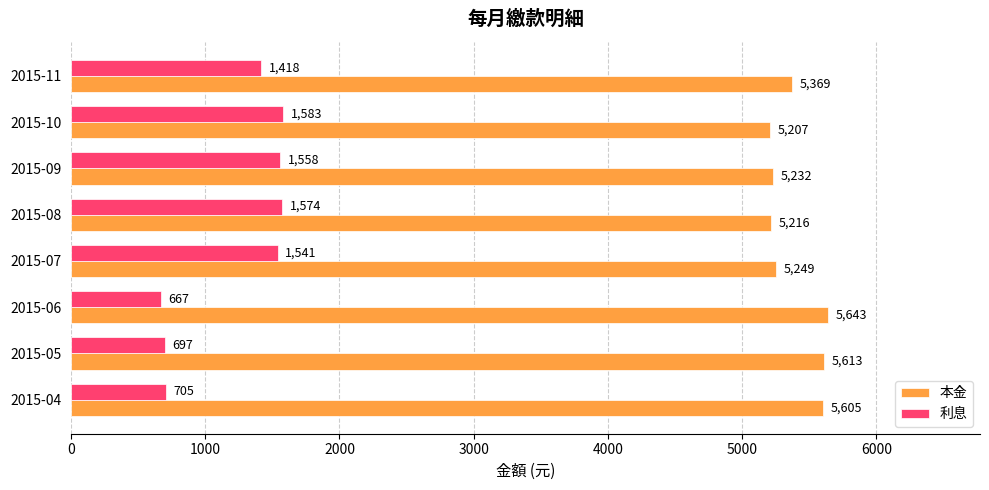

True or false: 本金 has a value of 2420 at 2015-10.

False